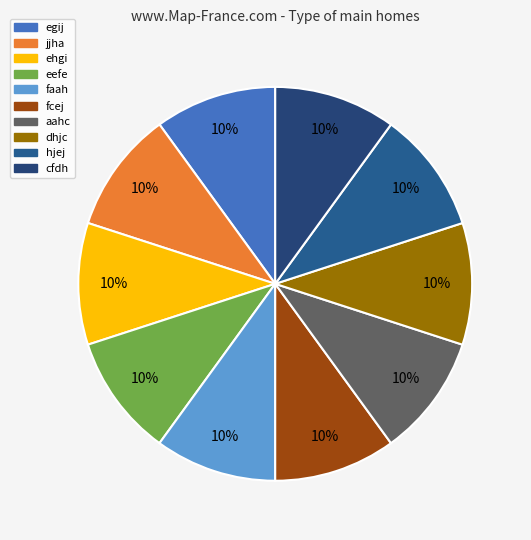

Which category has the biggest portion of the pie?

jjha